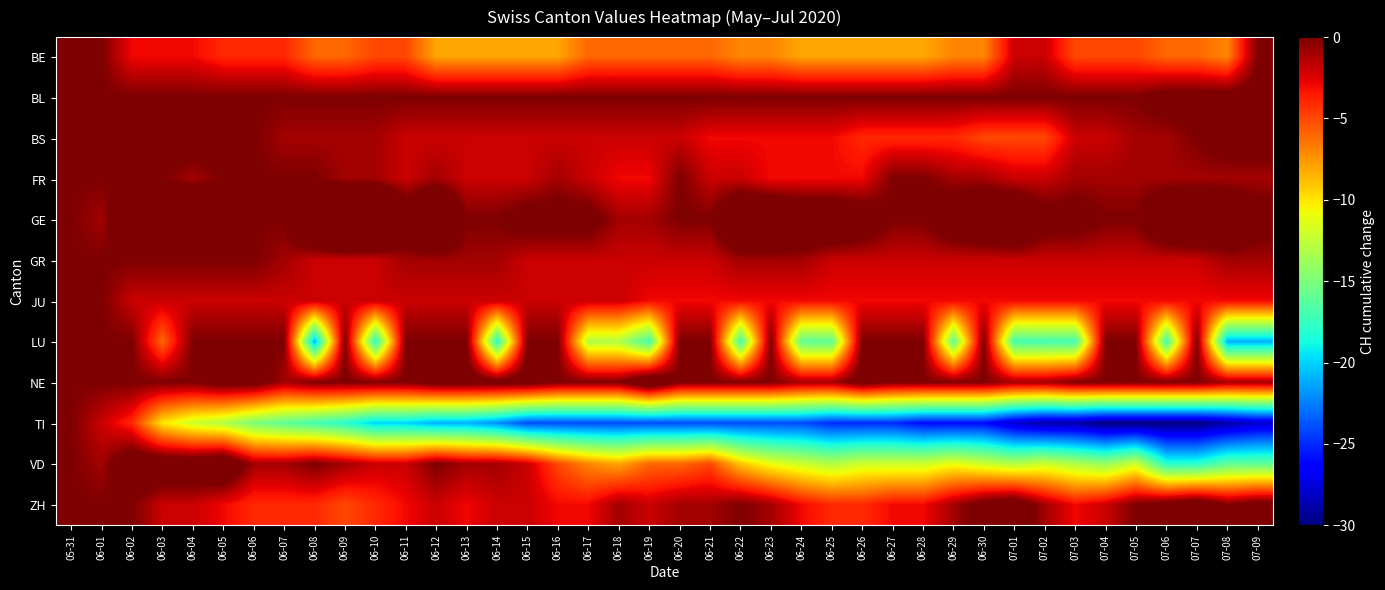

Reading right to left, list all the values displayed in this chart.

BE: 07-09=0	07-08=-7	07-07=-6	07-06=-6	07-05=-5	07-04=-5	07-03=-5	07-02=-2	07-01=-2	06-30=-7	06-29=-7	06-28=-8	06-27=-8	06-26=-8	06-25=-8	06-24=-8	06-23=-7	06-22=-7	06-21=-6	06-20=-6	06-19=-6	06-18=-6	06-17=-6	06-16=-8	06-15=-8	06-14=-8	06-13=-8	06-12=-8	06-11=-5	06-10=-5	06-09=-6	06-08=-6	06-07=-4	06-06=-4	06-05=-4	06-04=-3	06-03=-3	06-02=-3	06-01=0	05-31=0
BL: 07-09=1	07-08=1	07-07=1	07-06=1	07-05=0	07-04=0	07-03=0	07-02=0	07-01=0	06-30=0	06-29=0	06-28=0	06-27=0	06-26=0	06-25=0	06-24=0	06-23=0	06-22=0	06-21=0	06-20=0	06-19=0	06-18=0	06-17=0	06-16=0	06-15=0	06-14=0	06-13=0	06-12=0	06-11=0	06-10=0	06-09=0	06-08=0	06-07=0	06-06=0	06-05=0	06-04=0	06-03=0	06-02=0	06-01=0	05-31=0
BS: 07-09=1	07-08=1	07-07=0	07-06=-1	07-05=-1	07-04=-2	07-03=-2	07-02=-5	07-01=-5	06-30=-5	06-29=-4	06-28=-4	06-27=-4	06-26=-4	06-25=-3	06-24=-3	06-23=-3	06-22=-3	06-21=-3	06-20=-2	06-19=-2	06-18=-2	06-17=-2	06-16=-2	06-15=-2	06-14=-2	06-13=-2	06-12=-2	06-11=-2	06-10=-1	06-09=-1	06-08=-1	06-07=-1	06-06=0	06-05=1	06-04=1	06-03=1	06-02=0	06-01=0	05-31=0
FR: 07-09=-1	07-08=-1	07-07=-1	07-06=-1	07-05=-1	07-04=-1	07-03=-1	07-02=-2	07-01=-2	06-30=-1	06-29=-1	06-28=0	06-27=0	06-26=-3	06-25=-3	06-24=-3	06-23=-3	06-22=-2	06-21=-2	06-20=0	06-19=-3	06-18=-3	06-17=-2	06-16=-1	06-15=-2	06-14=-2	06-13=-2	06-12=-1	06-11=-2	06-10=-1	06-09=-1	06-08=0	06-07=0	06-06=0	06-05=0	06-04=-1	06-03=0	06-02=0	06-01=0	05-31=0
GE: 07-09=1	07-08=3	07-07=4	07-06=3	07-05=0	07-04=0	07-03=1	07-02=1	07-01=4	06-30=3	06-29=2	06-28=0	06-27=0	06-26=2	06-25=3	06-24=3	06-23=4	06-22=4	06-21=0	06-20=0	06-19=-1	06-18=-1	06-17=1	06-16=1	06-15=1	06-14=0	06-13=0	06-12=5	06-11=2	06-10=7	06-09=8	06-08=5	06-07=0	06-06=0	06-05=3	06-04=5	06-03=3	06-02=3	06-01=-1	05-31=0
GR: 07-09=-1	07-08=-1	07-07=-2	07-06=-2	07-05=-2	07-04=-2	07-03=-2	07-02=-2	07-01=-2	06-30=-2	06-29=-2	06-28=-2	06-27=-2	06-26=-2	06-25=-2	06-24=-1	06-23=-1	06-22=-1	06-21=-2	06-20=-2	06-19=-2	06-18=-2	06-17=-2	06-16=-2	06-15=-2	06-14=-1	06-13=-1	06-12=-1	06-11=-1	06-10=-2	06-09=-2	06-08=-2	06-07=-1	06-06=0	06-05=0	06-04=0	06-03=0	06-02=0	06-01=0	05-31=0
JU: 07-09=-3	07-08=-3	07-07=-3	07-06=-3	07-05=-3	07-04=-3	07-03=-3	07-02=-3	07-01=-3	06-30=-3	06-29=-3	06-28=-3	06-27=-3	06-26=-3	06-25=-3	06-24=-3	06-23=-3	06-22=-3	06-21=-3	06-20=-3	06-19=-3	06-18=-2	06-17=-2	06-16=-2	06-15=-2	06-14=-2	06-13=-2	06-12=-2	06-11=-2	06-10=-2	06-09=-2	06-08=-2	06-07=-2	06-06=-2	06-05=-2	06-04=-2	06-03=-2	06-02=-2	06-01=0	05-31=0
LU: 07-09=-21	07-08=-21	07-07=0	07-06=-17	07-05=0	07-04=0	07-03=-17	07-02=-17	07-01=-17	06-30=0	06-29=-16	06-28=0	06-27=0	06-26=0	06-25=-16	06-24=-16	06-23=0	06-22=-17	06-21=0	06-20=0	06-19=-17	06-18=-13	06-17=-13	06-16=0	06-15=0	06-14=-18	06-13=0	06-12=0	06-11=0	06-10=-18	06-09=0	06-08=-21	06-07=0	06-06=0	06-05=0	06-04=0	06-03=-6	06-02=0	06-01=0	05-31=0
NE: 07-09=-1	07-08=-1	07-07=0	07-06=0	07-05=0	07-04=0	07-03=0	07-02=-1	07-01=-1	06-30=0	06-29=0	06-28=0	06-27=0	06-26=1	06-25=-1	06-24=-1	06-23=0	06-22=0	06-21=0	06-20=0	06-19=3	06-18=0	06-17=0	06-16=0	06-15=1	06-14=1	06-13=1	06-12=1	06-11=0	06-10=0	06-09=0	06-08=0	06-07=-1	06-06=1	06-05=1	06-04=0	06-03=0	06-02=0	06-01=0	05-31=0
TI: 07-09=-28	07-08=-29	07-07=-30	07-06=-30	07-05=-30	07-04=-30	07-03=-29	07-02=-29	07-01=-28	06-30=-26	06-29=-26	06-28=-26	06-27=-25	06-26=-25	06-25=-25	06-24=-24	06-23=-24	06-22=-24	06-21=-24	06-20=-24	06-19=-24	06-18=-24	06-17=-24	06-16=-24	06-15=-24	06-14=-22	06-13=-21	06-12=-21	06-11=-20	06-10=-20	06-09=-18	06-08=-17	06-07=-16	06-06=-15	06-05=-13	06-04=-12	06-03=-10	06-02=-4	06-01=-2	05-31=0
VD: 07-09=-16	07-08=-16	07-07=-18	07-06=-18	07-05=-12	07-04=-14	07-03=-13	07-02=-12	07-01=-13	06-30=-12	06-29=-11	06-28=-12	06-27=-12	06-26=-12	06-25=-13	06-24=-12	06-23=-11	06-22=-9	06-21=-5	06-20=-6	06-19=-6	06-18=-8	06-17=-7	06-16=-5	06-15=-2	06-14=-1	06-13=-1	06-12=0	06-11=-2	06-10=-2	06-09=-1	06-08=0	06-07=-1	06-06=-1	06-05=3	06-04=2	06-03=2	06-02=2	06-01=-1	05-31=0
ZH: 07-09=1	07-08=0	07-07=2	07-06=1	07-05=0	07-04=-2	07-03=-3	07-02=-1	07-01=2	06-30=1	06-29=-1	06-28=-3	06-27=-3	06-26=-4	06-25=-4	06-24=-3	06-23=-1	06-22=0	06-21=-1	06-20=-1	06-19=-2	06-18=-1	06-17=-3	06-16=-3	06-15=-2	06-14=-2	06-13=-3	06-12=-2	06-11=-3	06-10=-4	06-09=-5	06-08=-4	06-07=-4	06-06=-4	06-05=-3	06-04=-2	06-03=-2	06-02=0	06-01=0	05-31=0